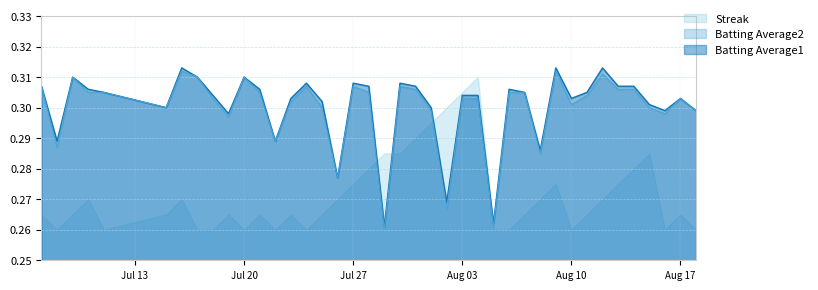

Which series changed the most between 2010-07-24 and 2010-08-08?

Batting Average1